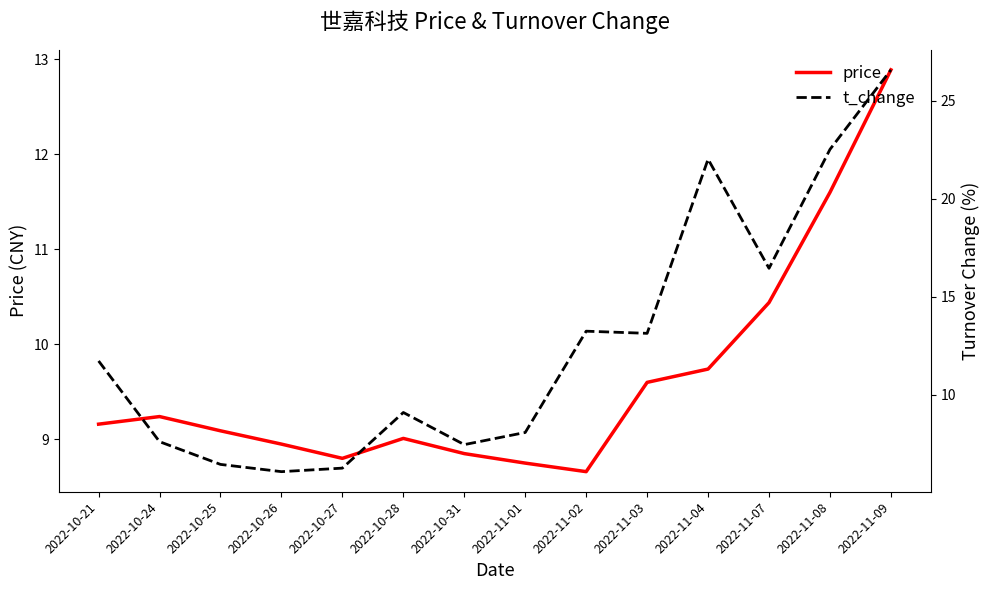

Where is price nearest to the value 10?

2022-11-04